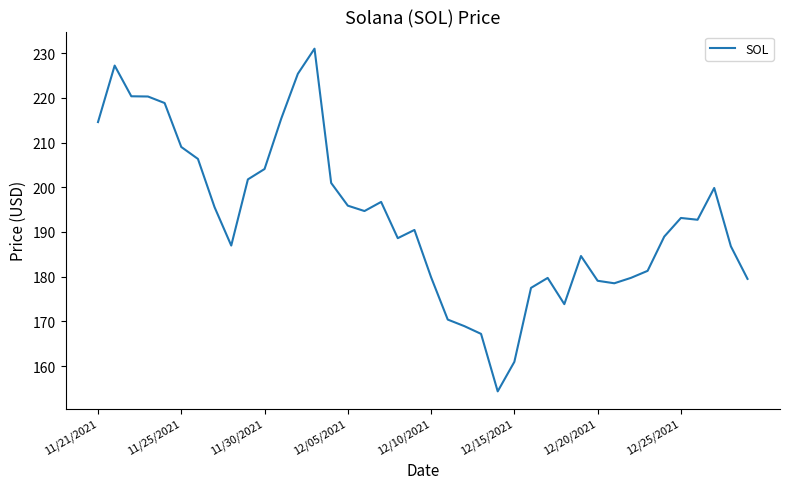

What is the minimum value shown in the chart?

154.3